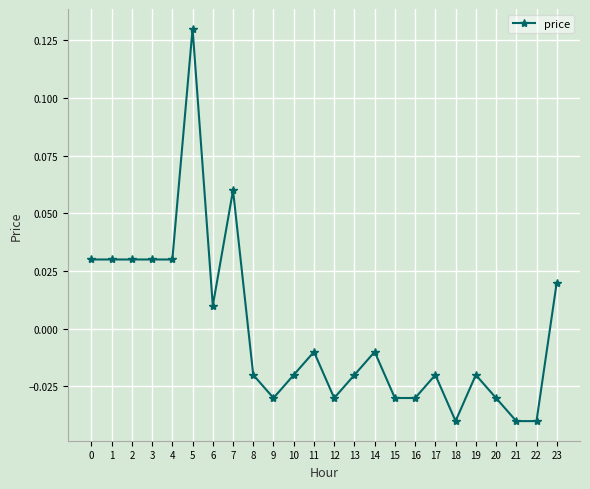

Does the chart have visible grid lines?

Yes